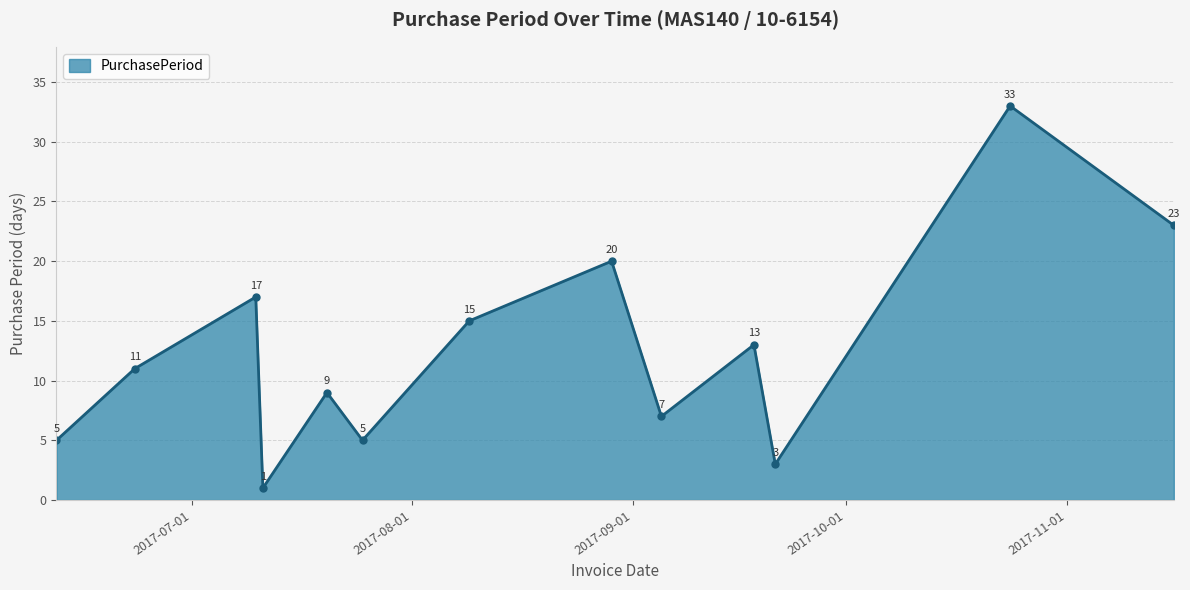

What is the difference between the maximum and minimum values?

32